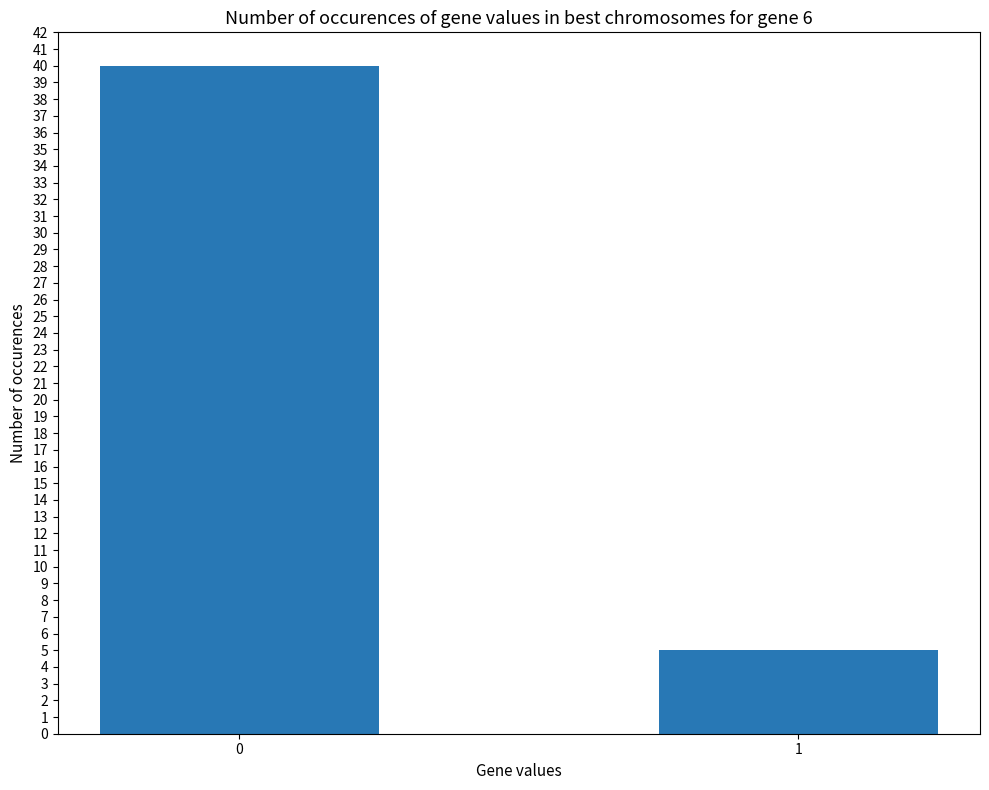

Approximately how many times larger is the value at 0 compared to 1?

8.0